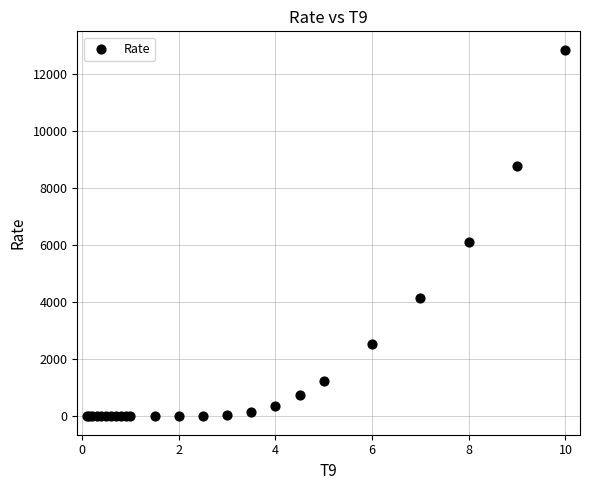

What Y value in the scatter plot is closest to 6417?

6117.9